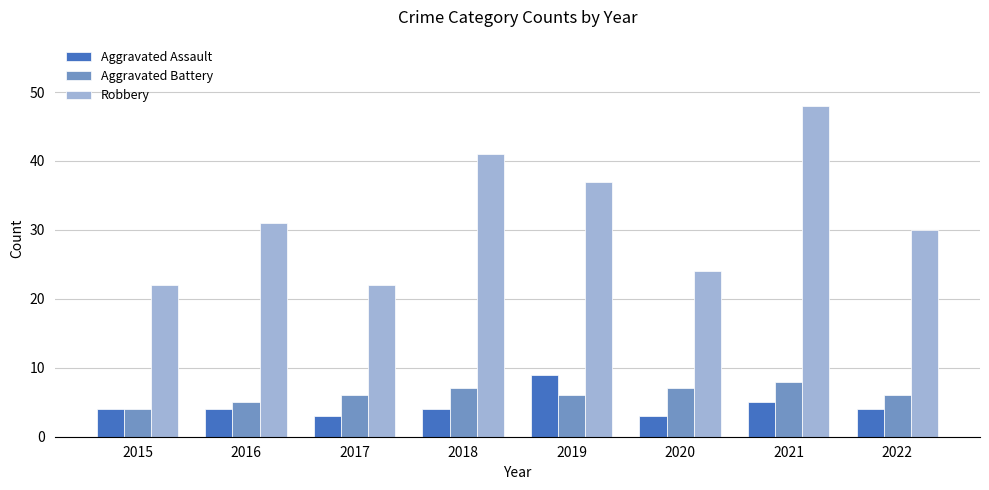

Reading left to right, transcribe all the data shown in this chart.

Aggravated Assault: 4	4	3	4	9	3	5	4
Aggravated Battery: 4	5	6	7	6	7	8	6
Robbery: 22	31	22	41	37	24	48	30